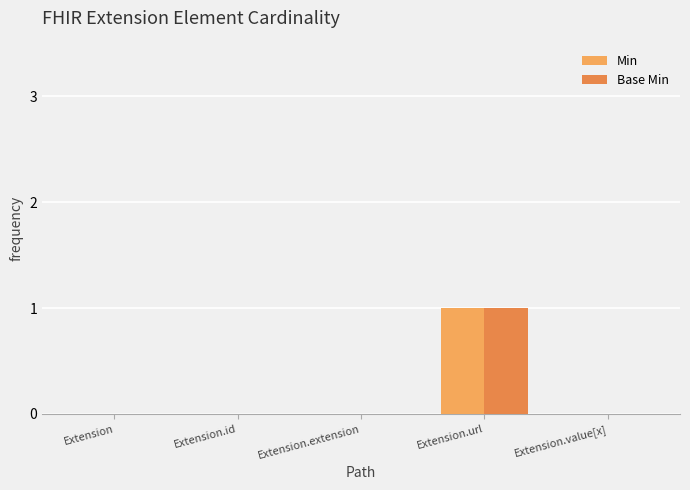

What is the sum of the Base Min values at Extension.value[x] and Extension.url?

1